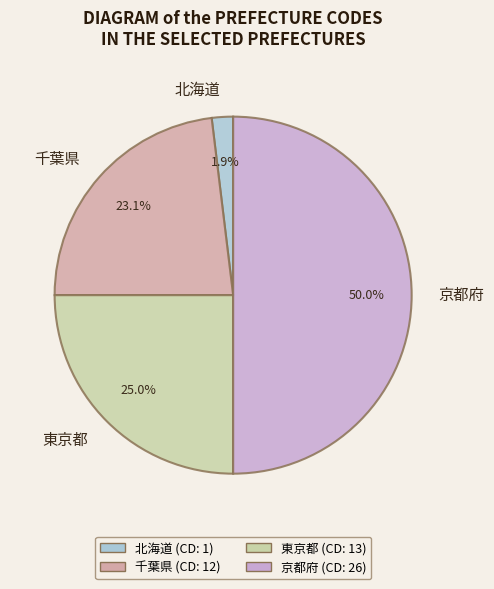

What is the total percentage of 東京都 and 北海道?

26.9%